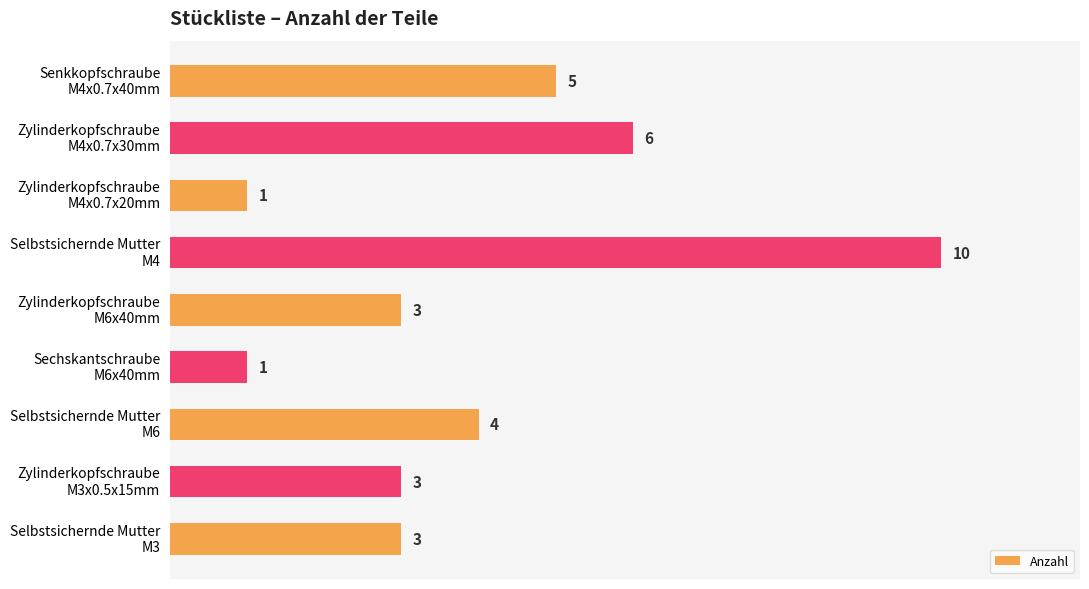

Reading top to bottom, list all the values displayed in this chart.

5	6	1	10	3	1	4	3	3